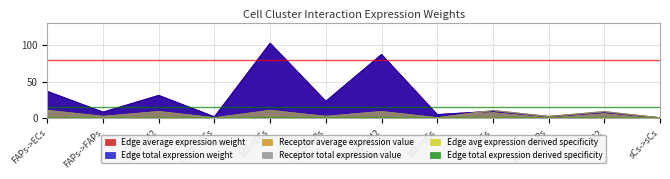

What is the total value across all series at M2->FAPs?

50.8